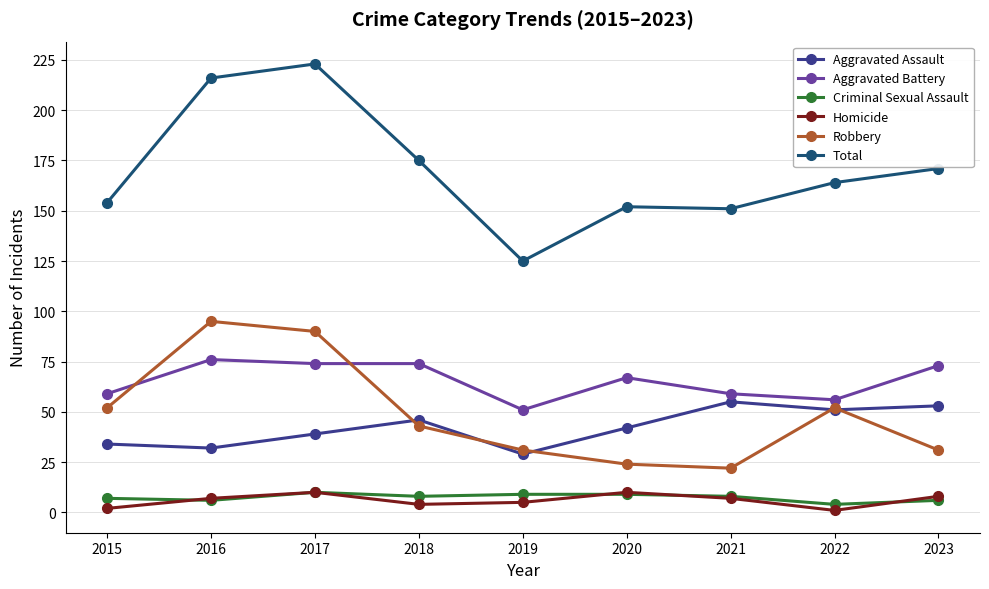

True or false: Aggravated Battery has more than 0 interior local peaks.

True